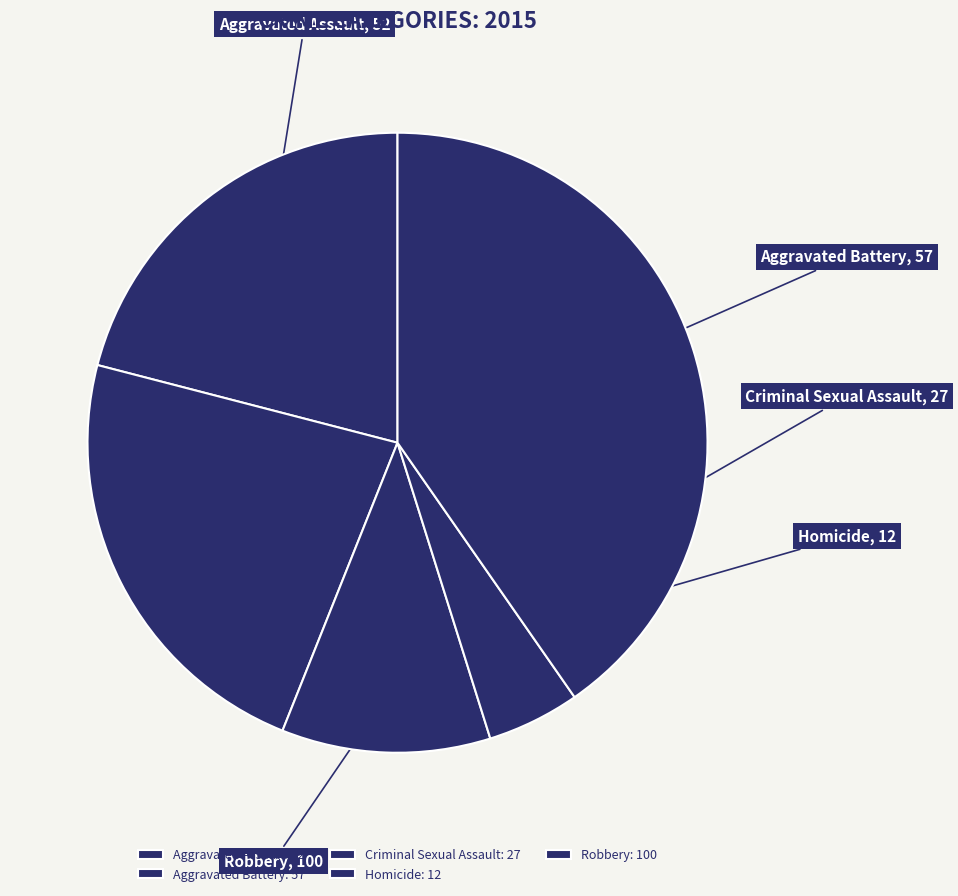

Which category has the smallest portion of the pie?

Homicide